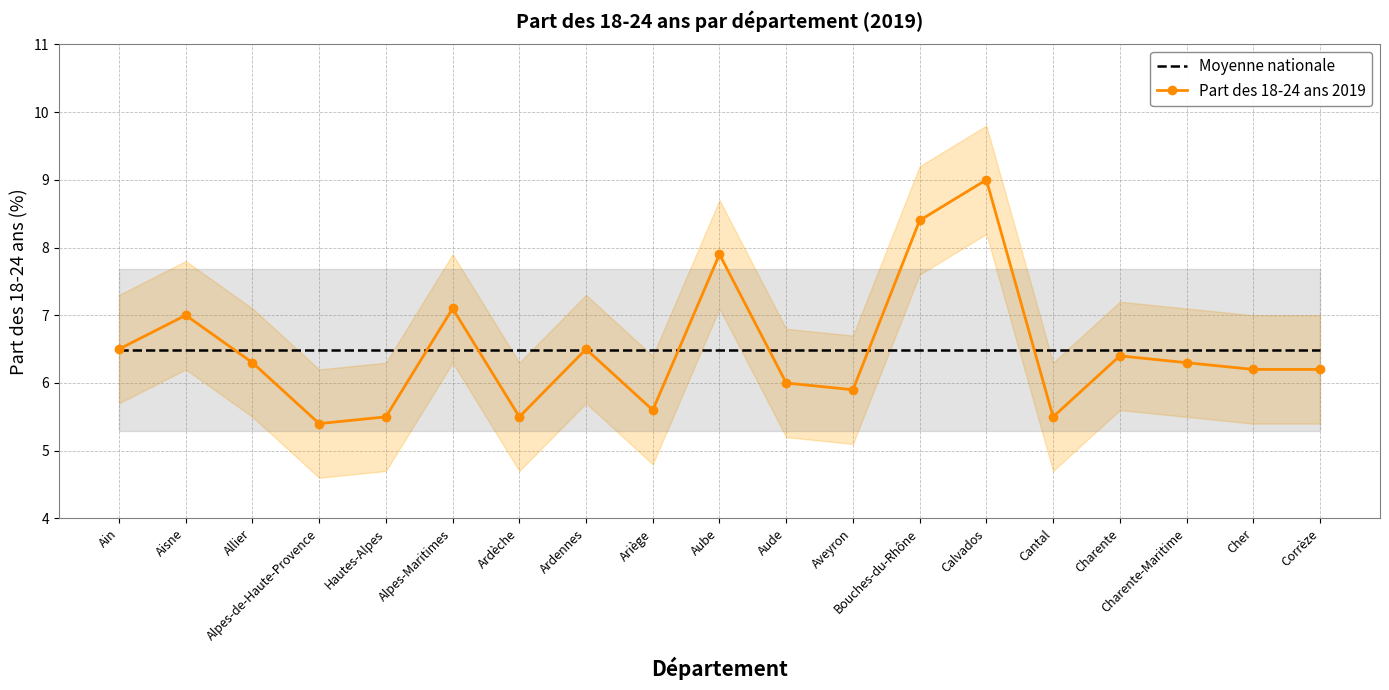

At which category is the sum across all series the highest?

Calvados